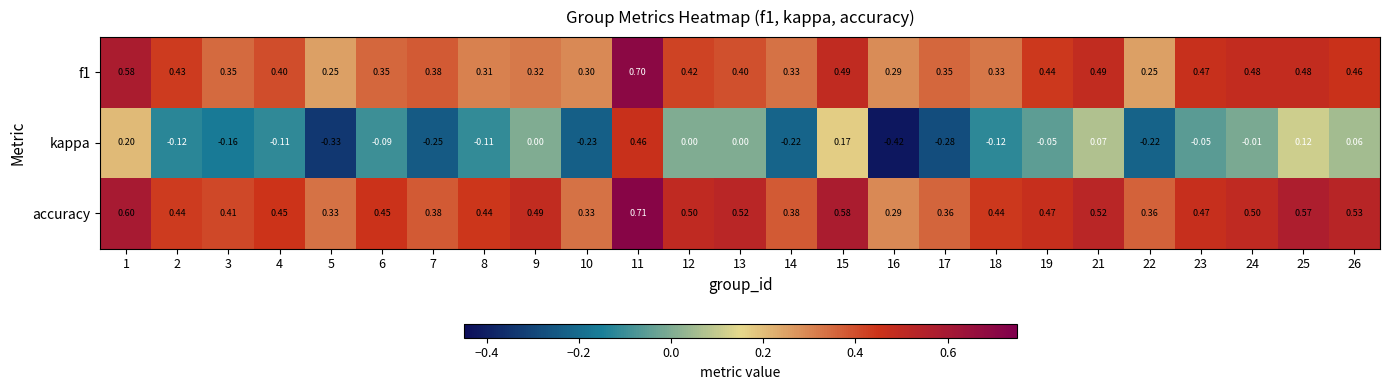

Which series has the largest range (max minus min)?

kappa